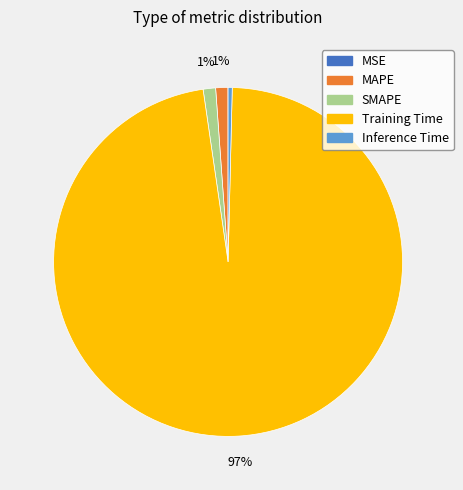

What is the largest slice in the pie chart?

Training Time